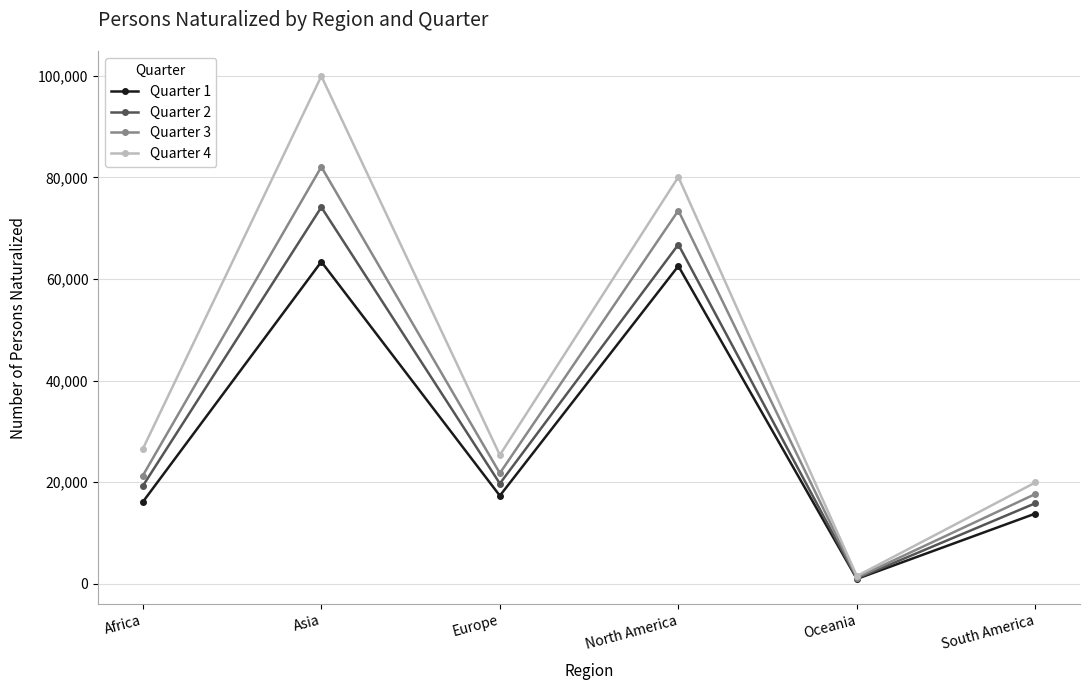

Where is the first local maximum for Quarter 1?

Asia